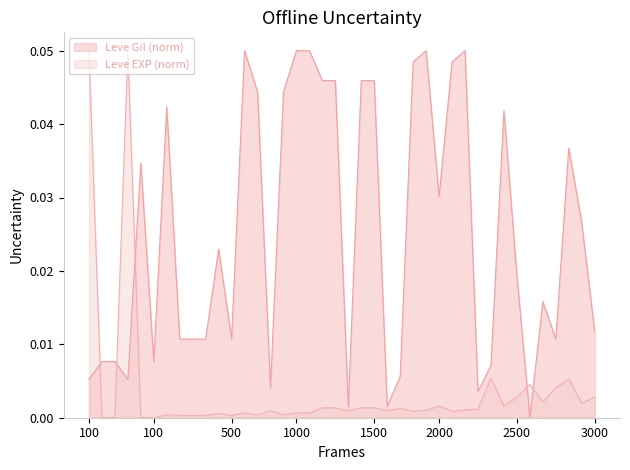

Is it true that Leve EXP equals 0.0 at 5?

False